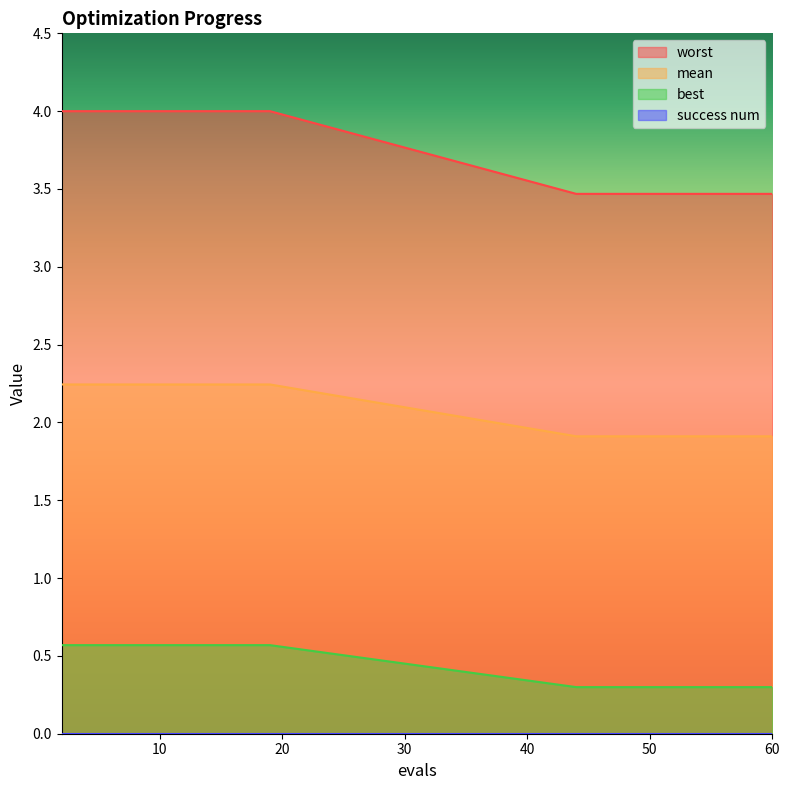

Which series has the largest range (max minus min)?

worst